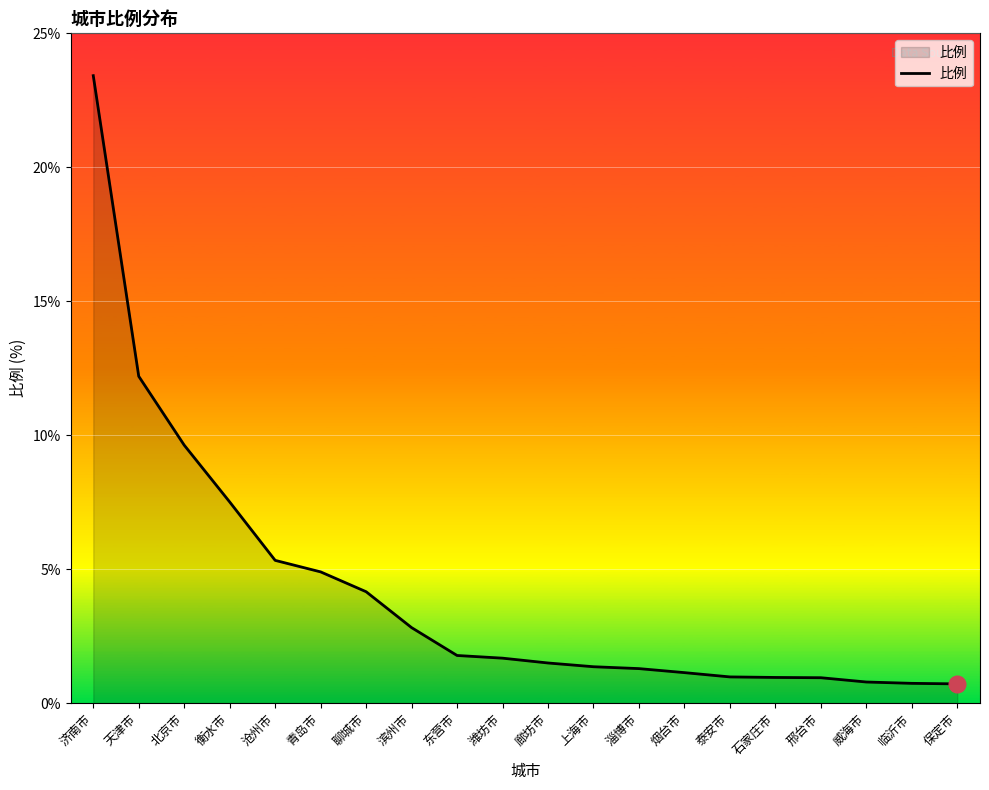

Approximately how many times larger is the value at 廊坊市 compared to 济南市?

0.1